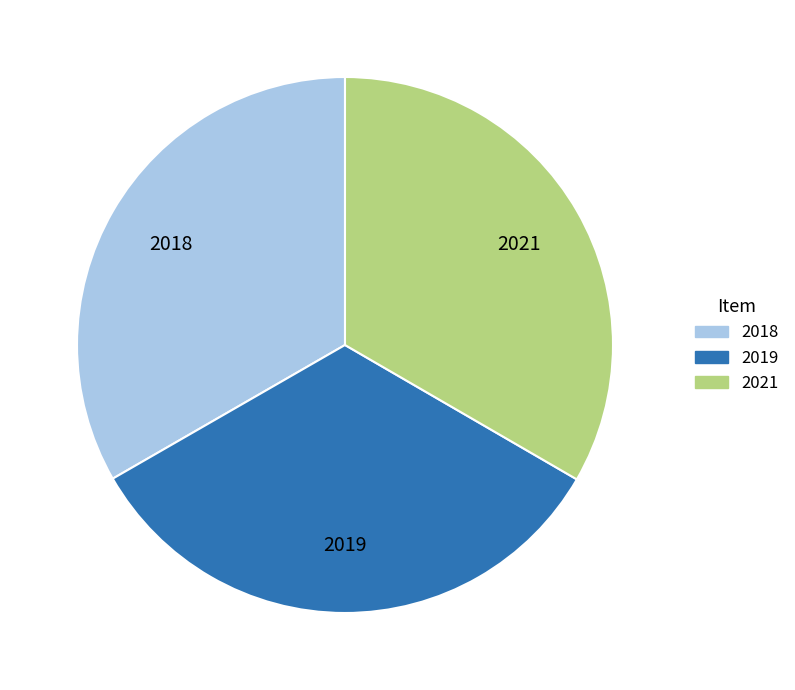

Approximately how many times larger is the value at 2021 compared to 2019?

1.0